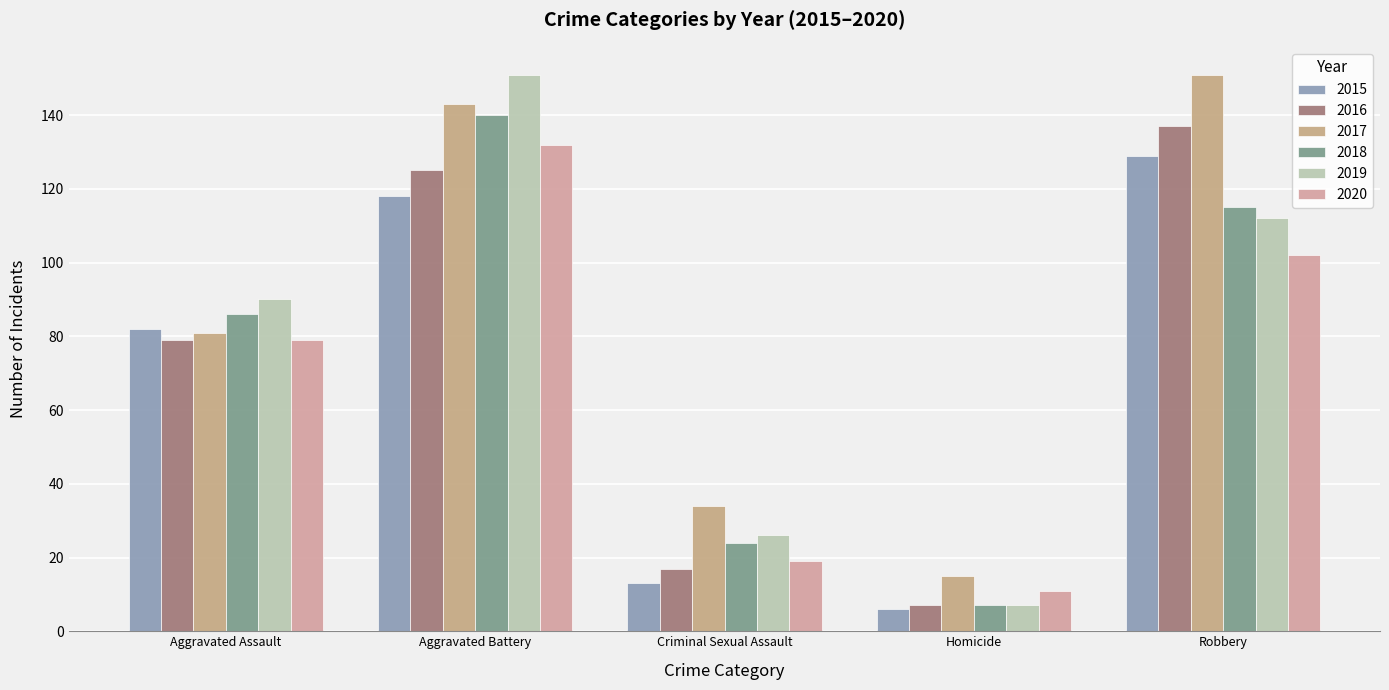

Are the bars horizontal?

No